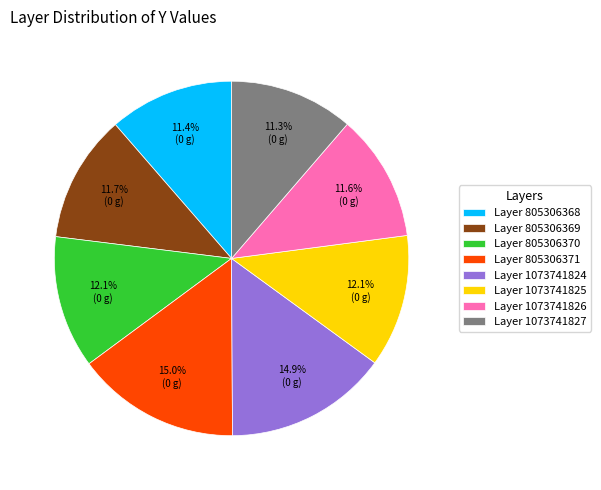

Which has a higher value, Layer 1073741827 or Layer 805306371?

Layer 805306371